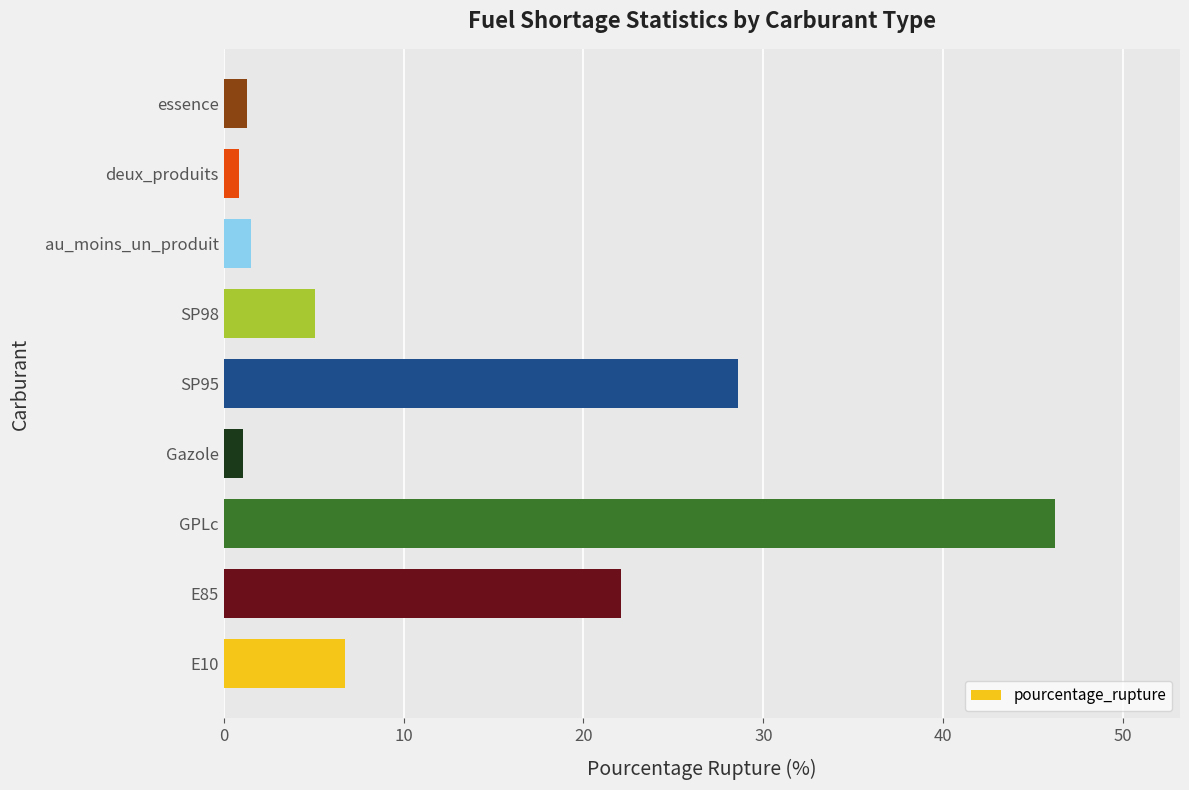

Read the value at E85.

22.1